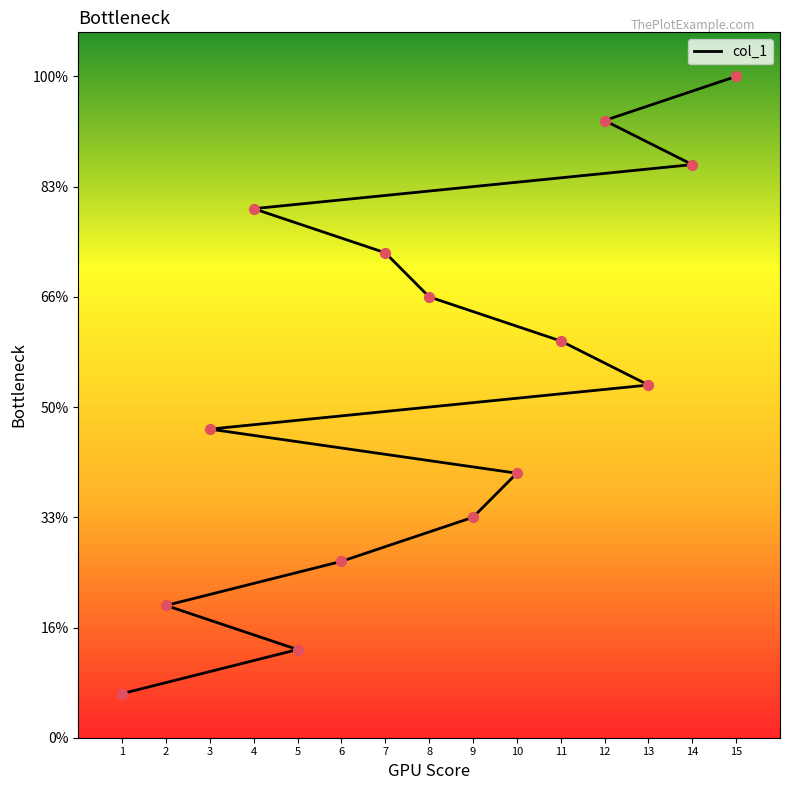

What is the ratio of the value at 13 to the value at 11?

0.9